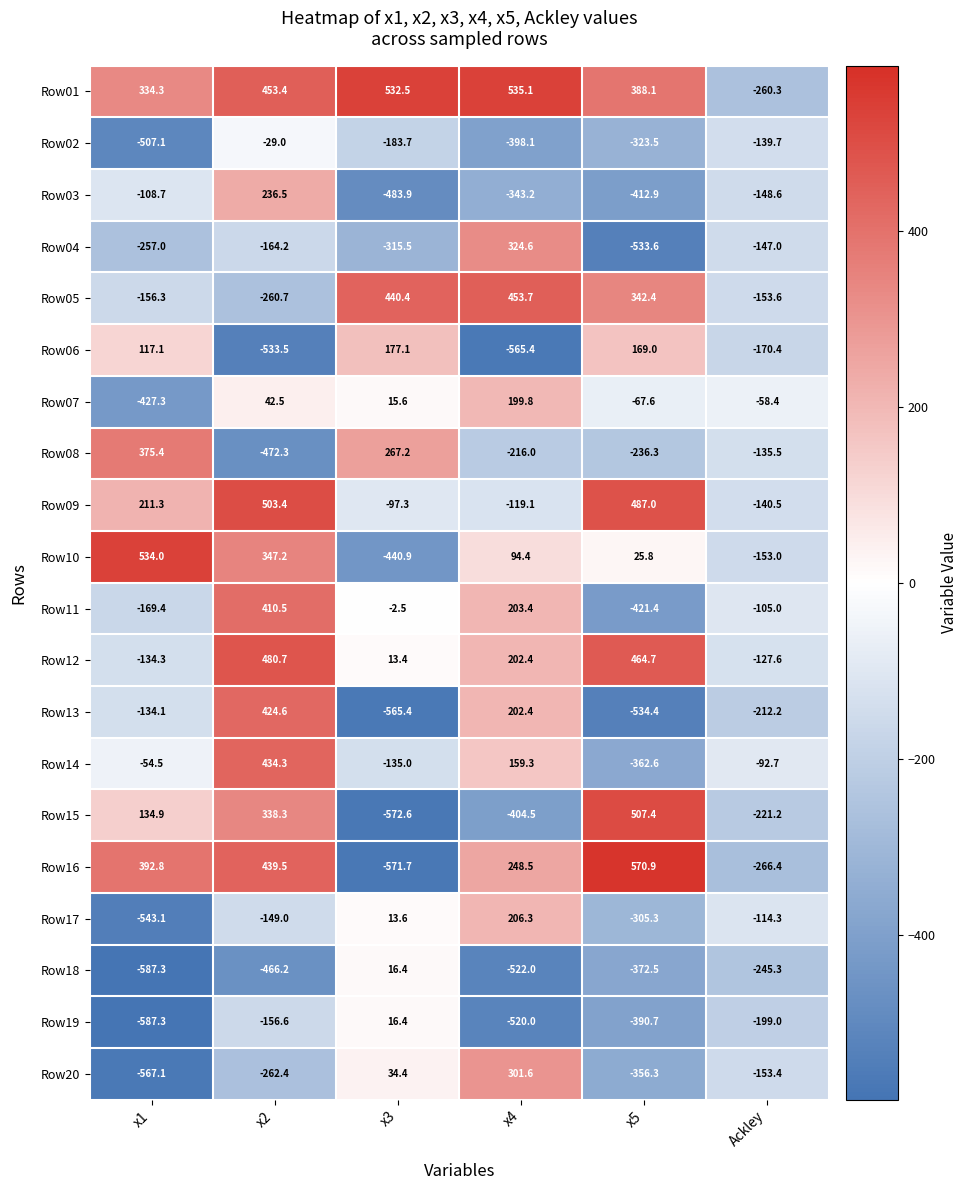

List the labels in order of Row12 value, largest first.

x2, x5, x4, x3, Ackley, x1